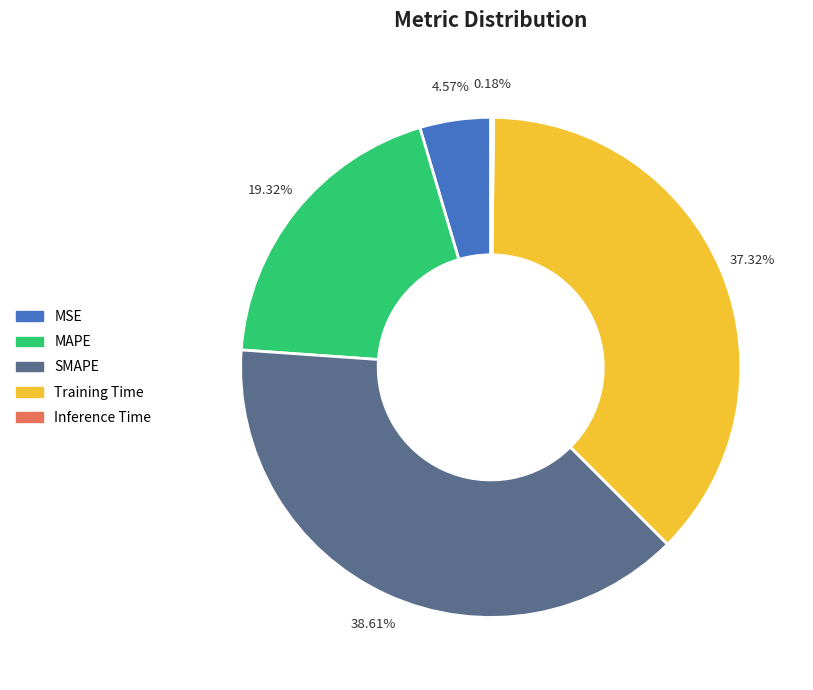

Approximately how many times larger is the value at SMAPE compared to Training Time?

1.0